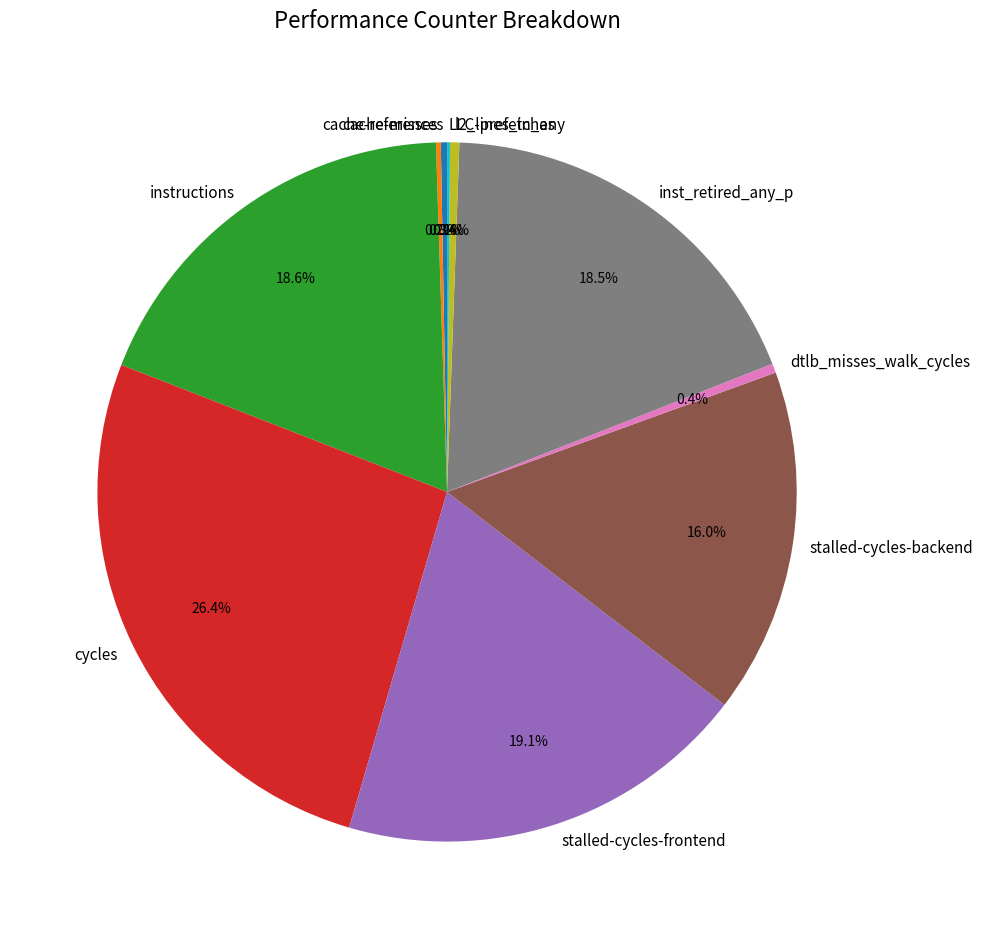

How much of the chart is everything except inst_retired_any_p?

81.5%